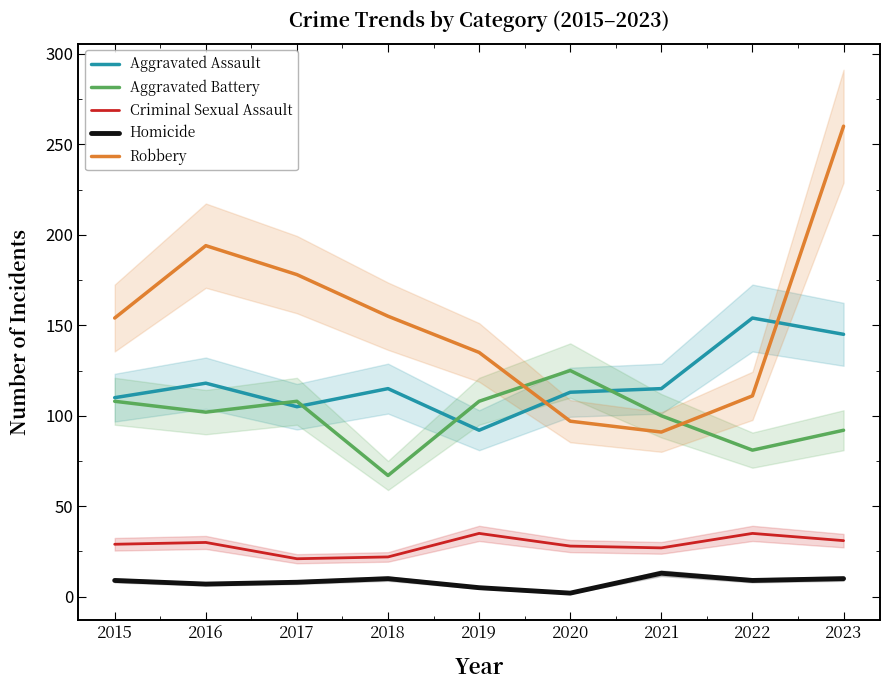

Between which two adjacent categories do Aggravated Battery and Robbery first intersect?

2019 and 2020